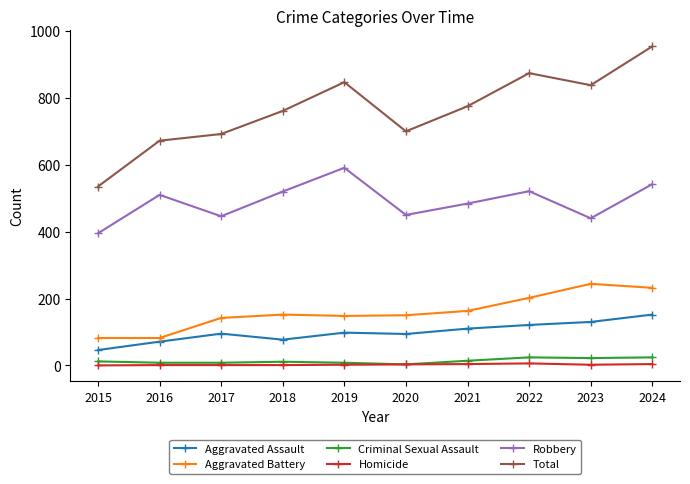

The value of Aggravated Assault at 2019 is 29. True or false?

False